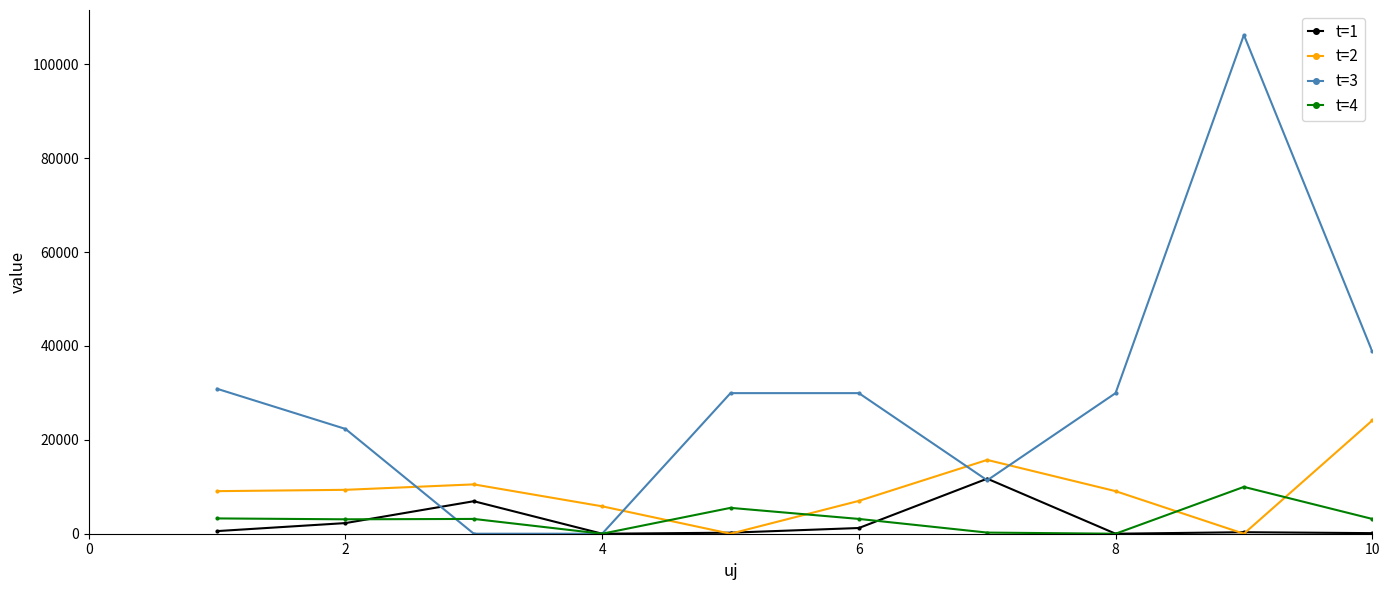

What is the difference between the maximum and minimum values in the t=3 series?

106266.7